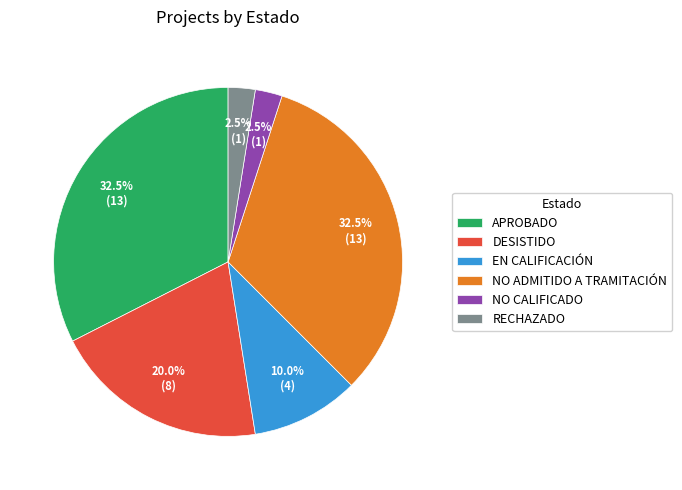

Which has a higher value, NO CALIFICADO or NO ADMITIDO A TRAMITACIÓN?

NO ADMITIDO A TRAMITACIÓN